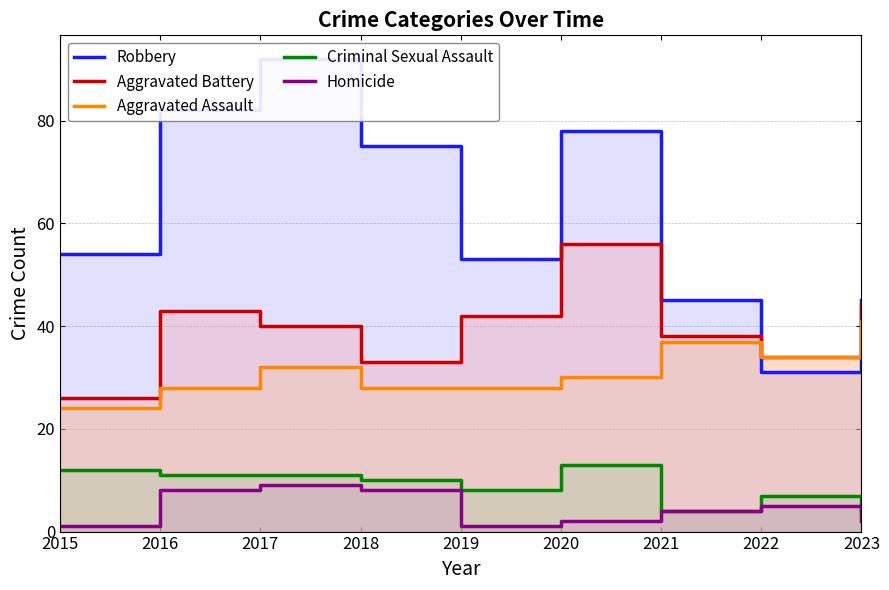

Which series has the widest spread of values?

Robbery